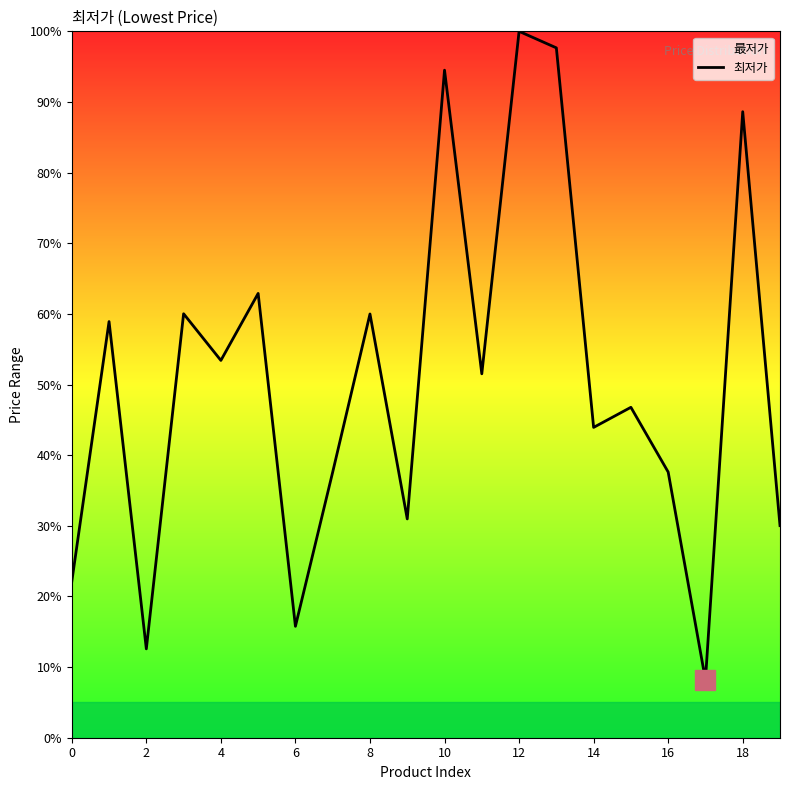

What is the minimum value shown in the chart?

8.2